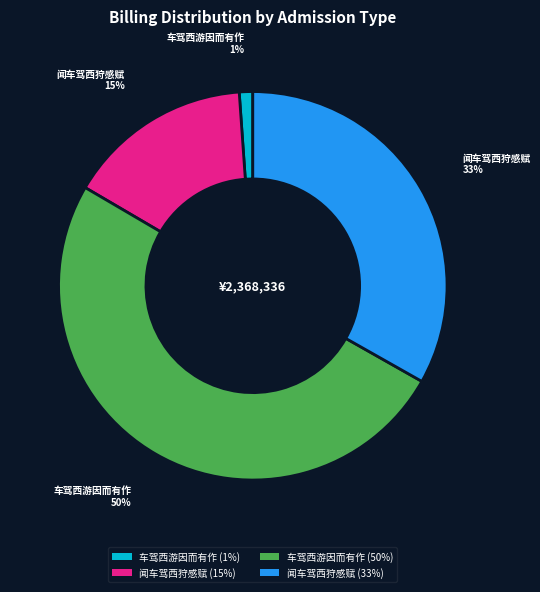

To the nearest percent, what is the difference between the largest and smallest slice percentages?

49%